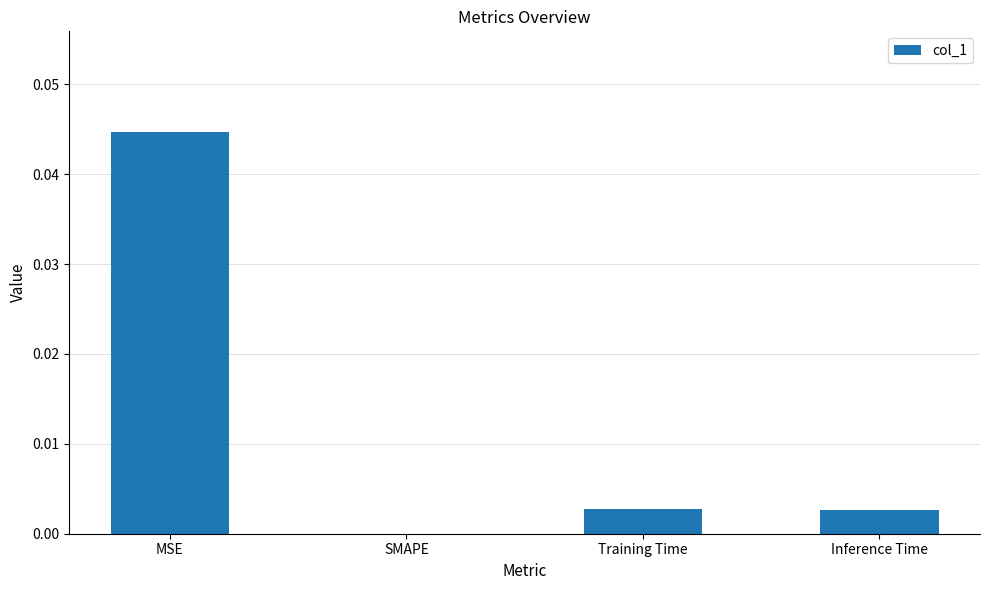

Which has a higher value, Inference Time or SMAPE?

Inference Time